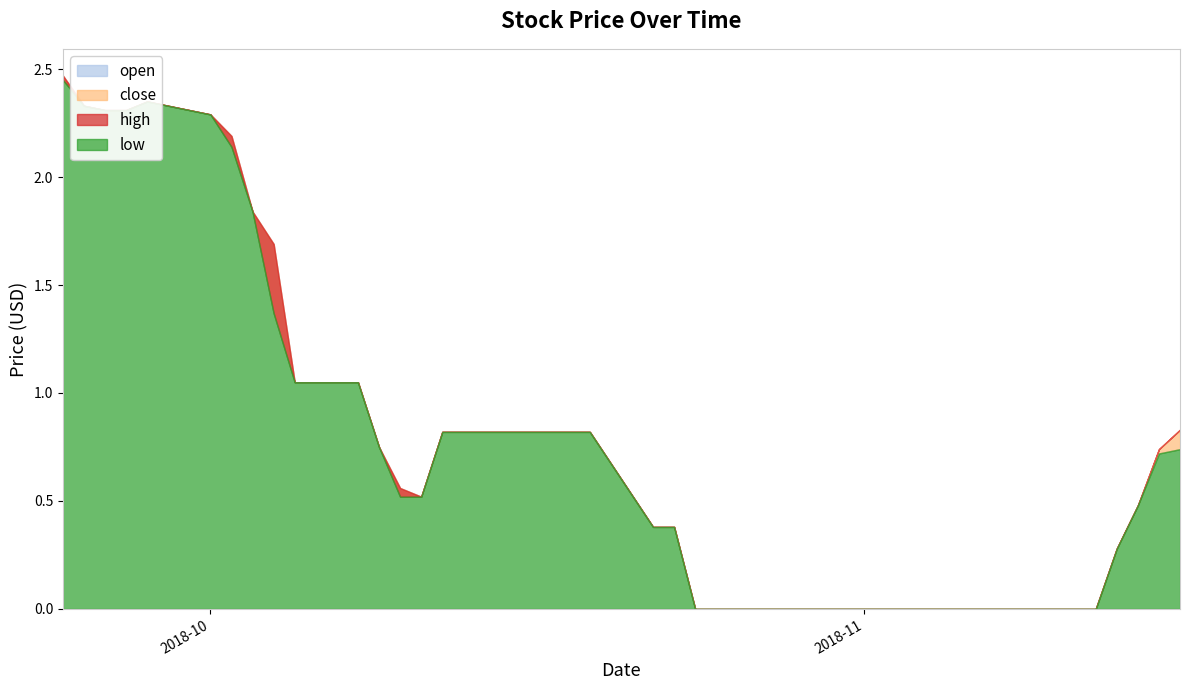

In close, how many points are higher than both neighbors (excluding endpoints)?

1